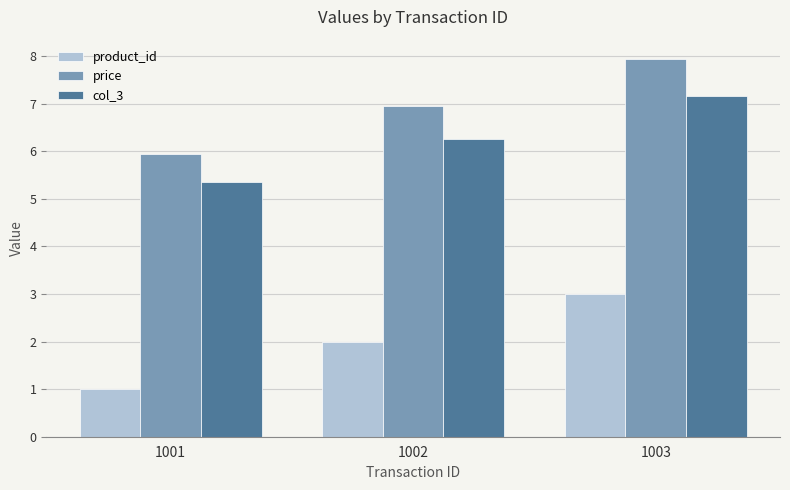

True or false: product_id has a value of 3.0 at 1003.

True